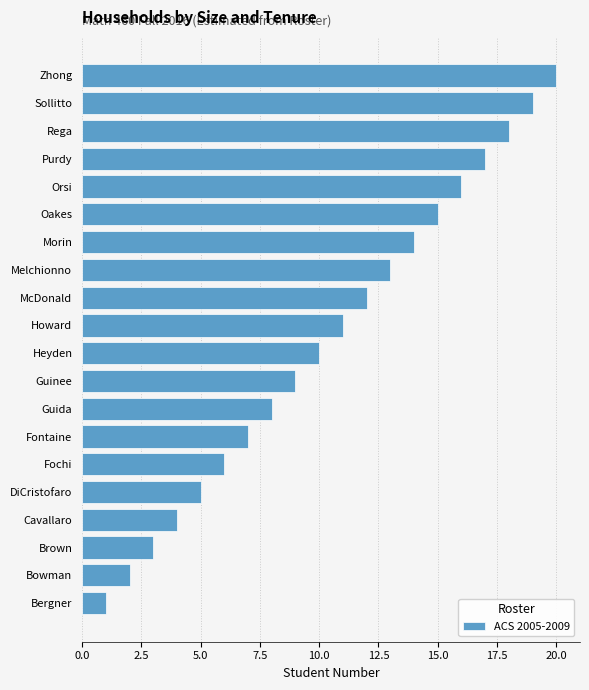

The value at Fontaine is 7. True or false?

True